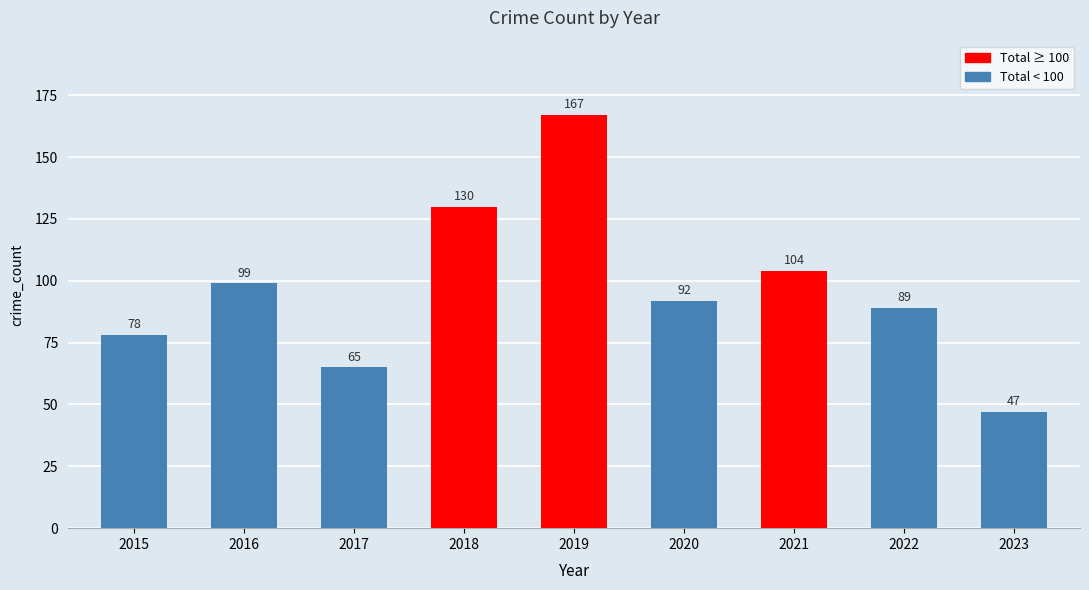

List the labels in order of value, smallest first.

2023, 2017, 2015, 2022, 2020, 2016, 2021, 2018, 2019